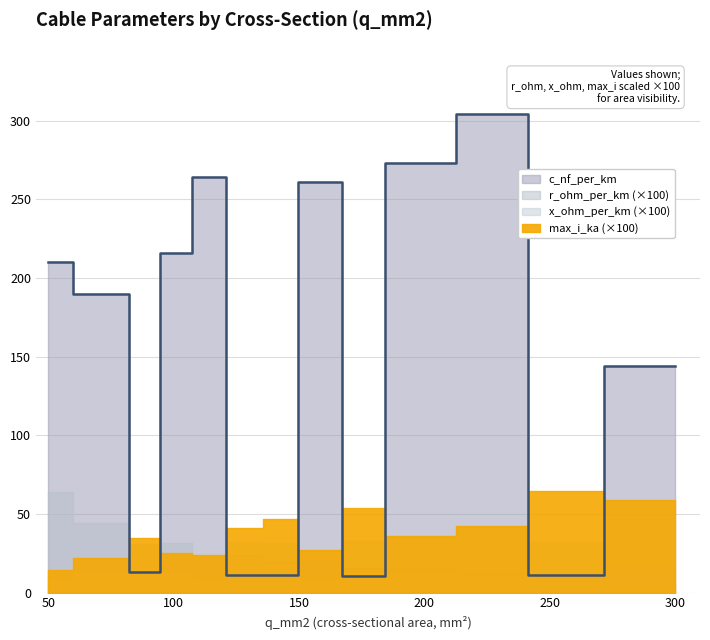

At which category is the sum across all series the highest?

240